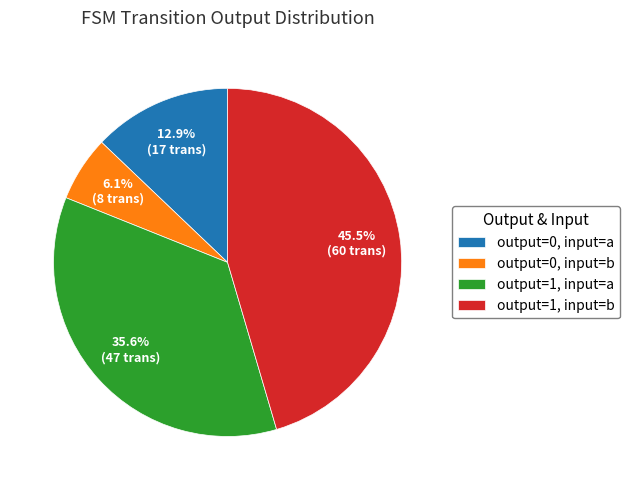

Approximately how many times larger is the value at output=1, input=b compared to output=0, input=b?

7.5